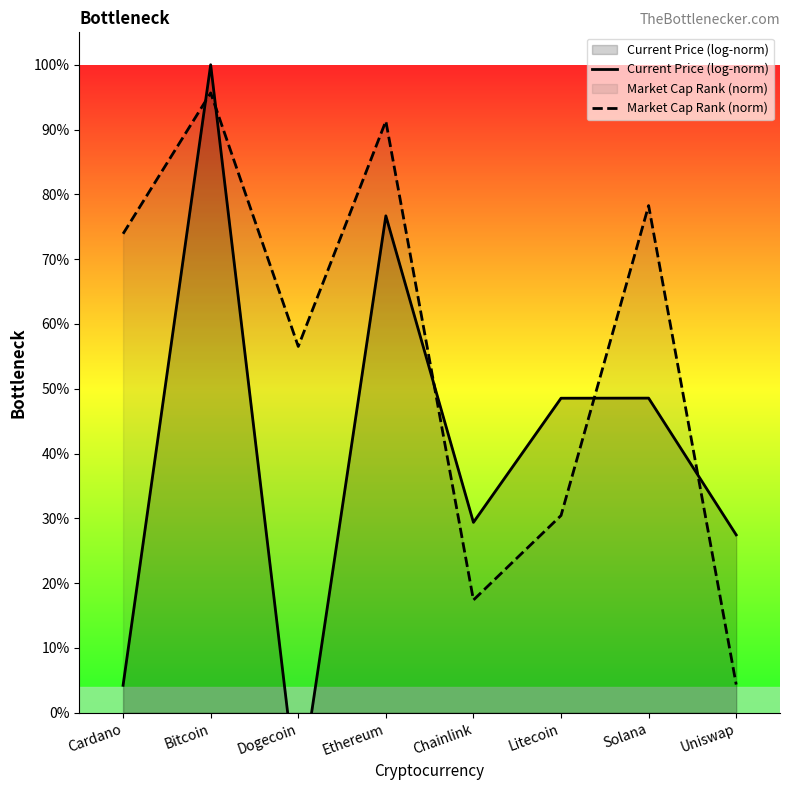

At how many categories does at least one series exceed 0?

8